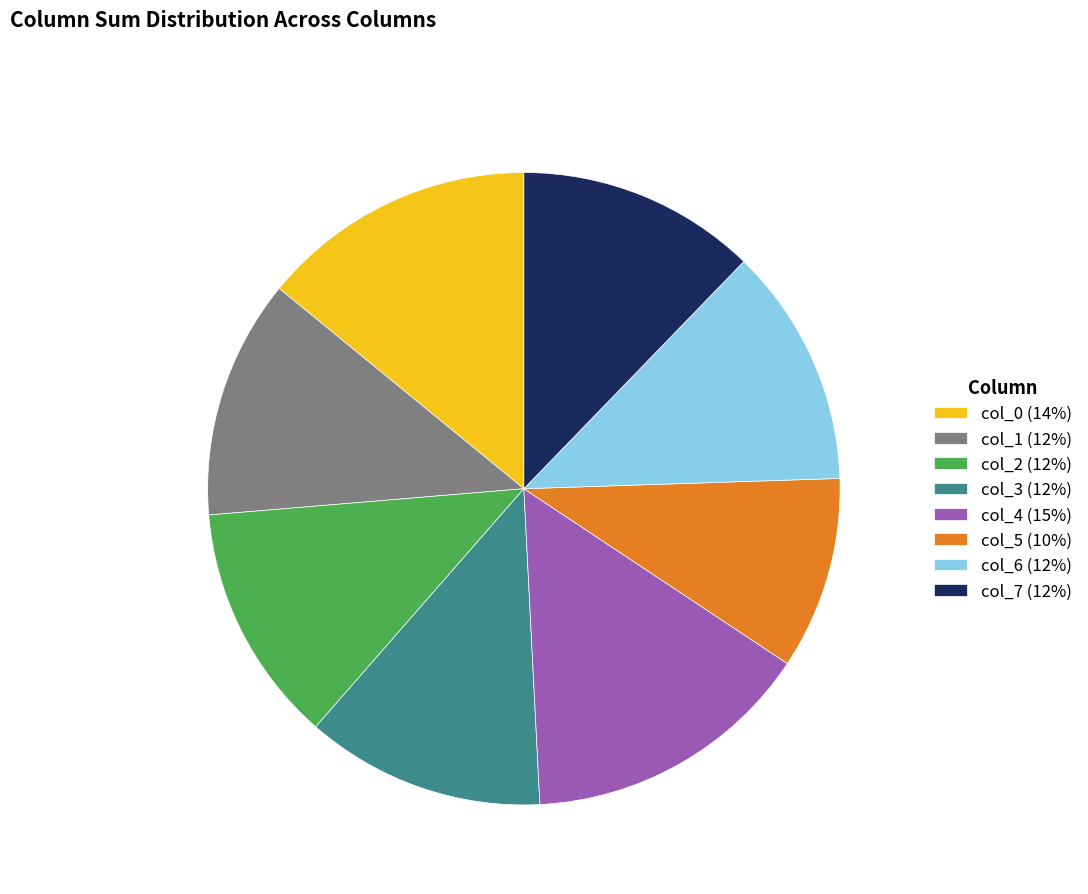

Does col_4 (15%) represent more than half of the total?

No